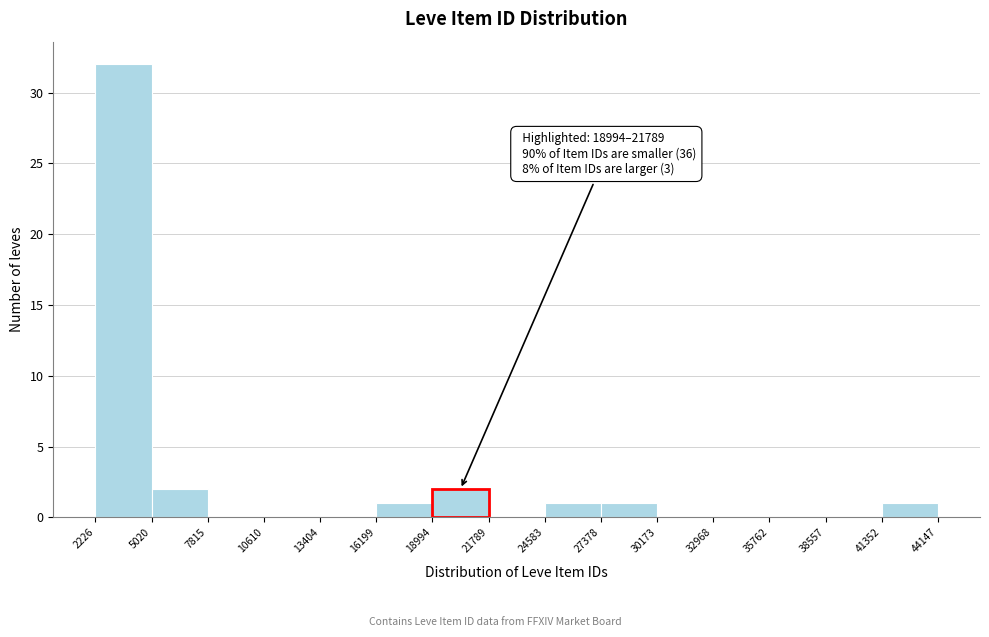

Over which range of the x-axis is the bar tallest?

2226 to 5020